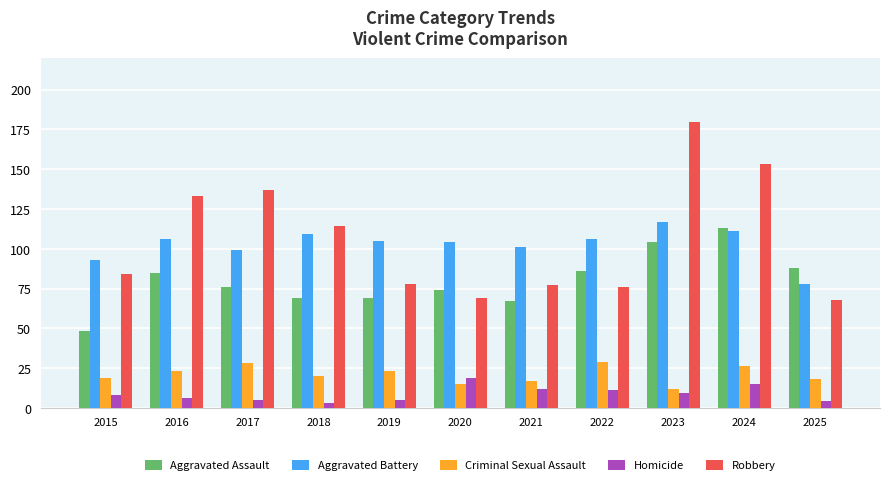

What is the value of the Aggravated Assault bar at the 10th from the left?

113